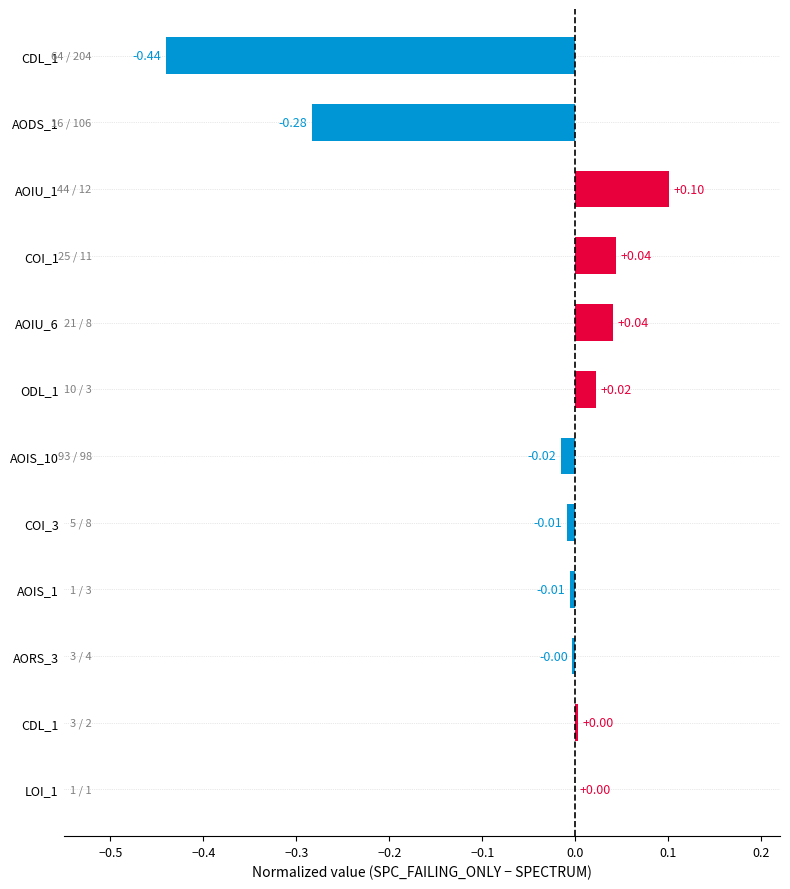

Count the number of categories in the chart.

12